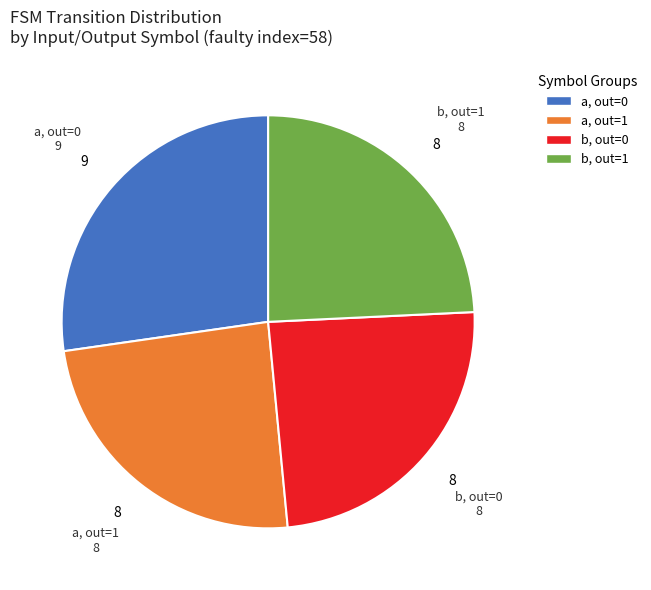

What is the largest slice in the pie chart?

a, out=0